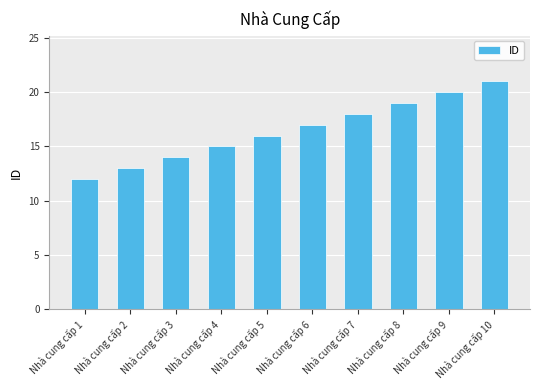

Reading left to right, list all the values displayed in this chart.

12	13	14	15	16	17	18	19	20	21